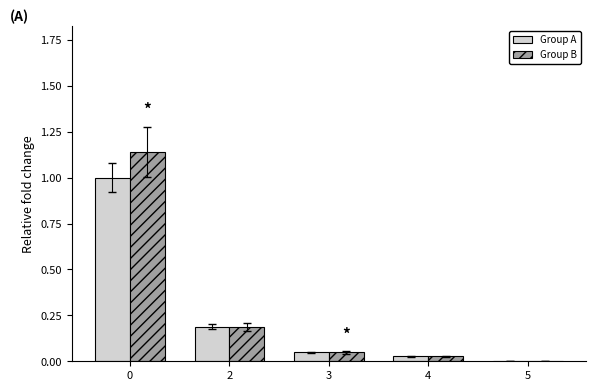

What is the average value of the Group B series?

0.3